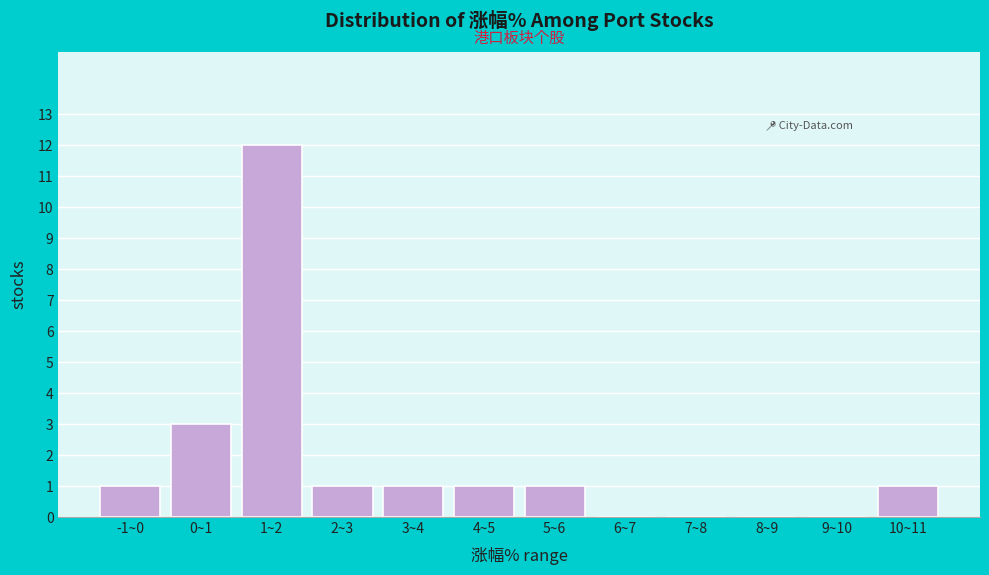

Reading right to left, transcribe all the data shown in this chart.

10~11=1	9~10=0	8~9=0	7~8=0	6~7=0	5~6=1	4~5=1	3~4=1	2~3=1	1~2=12	0~1=3	-1~0=1